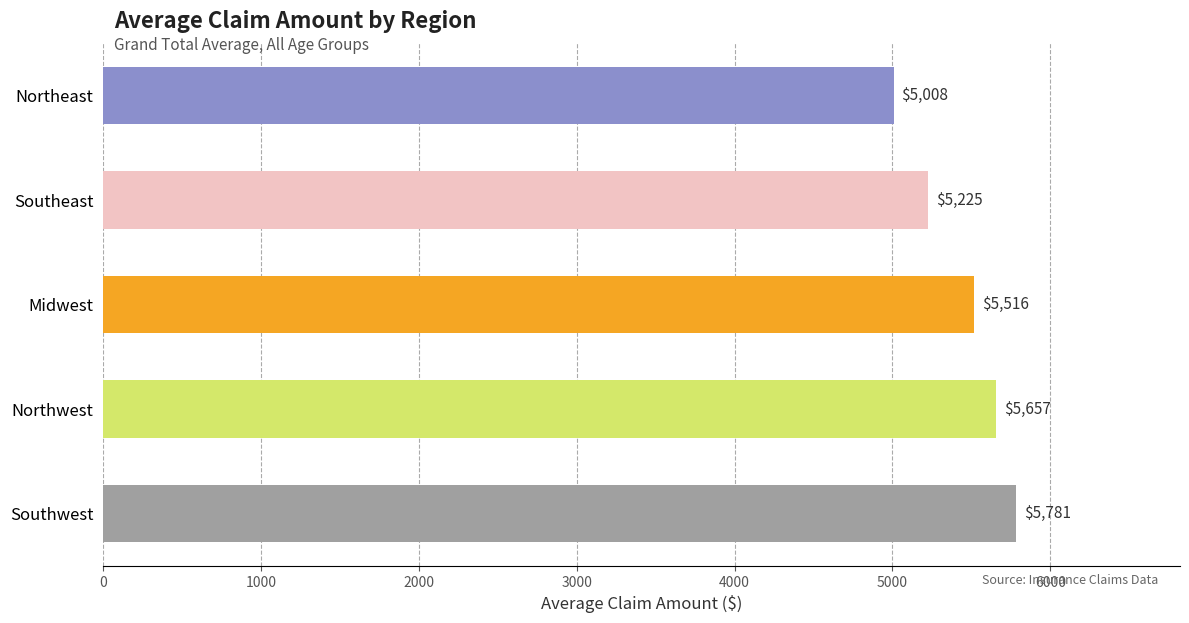

Between Northwest and Northeast, which is larger?

Northwest